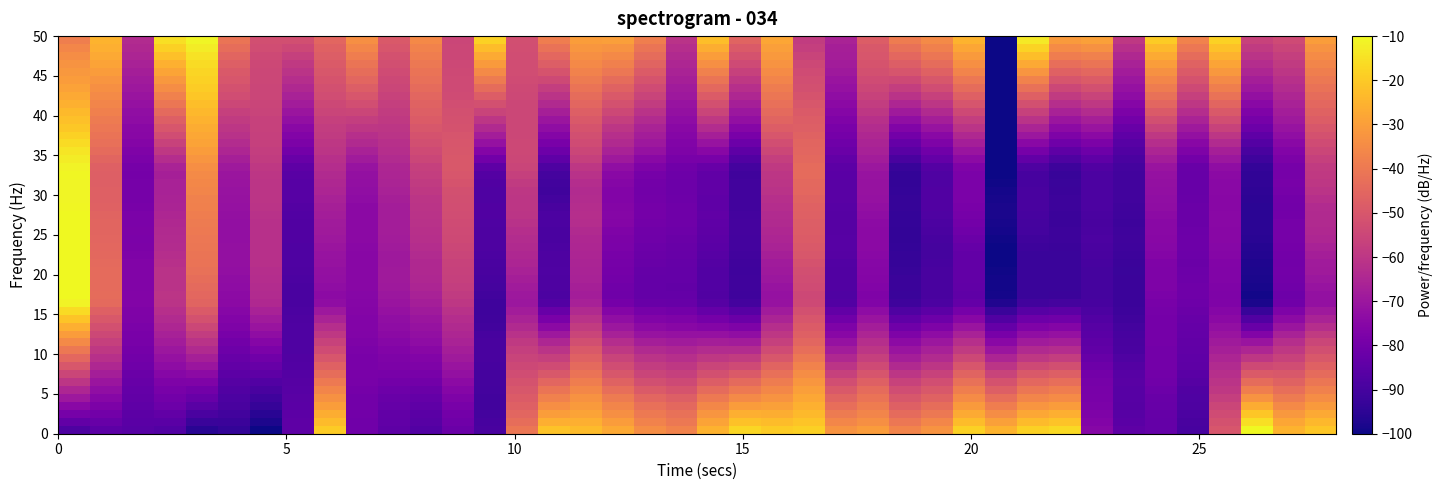

What is the smallest value displayed?

-100.0